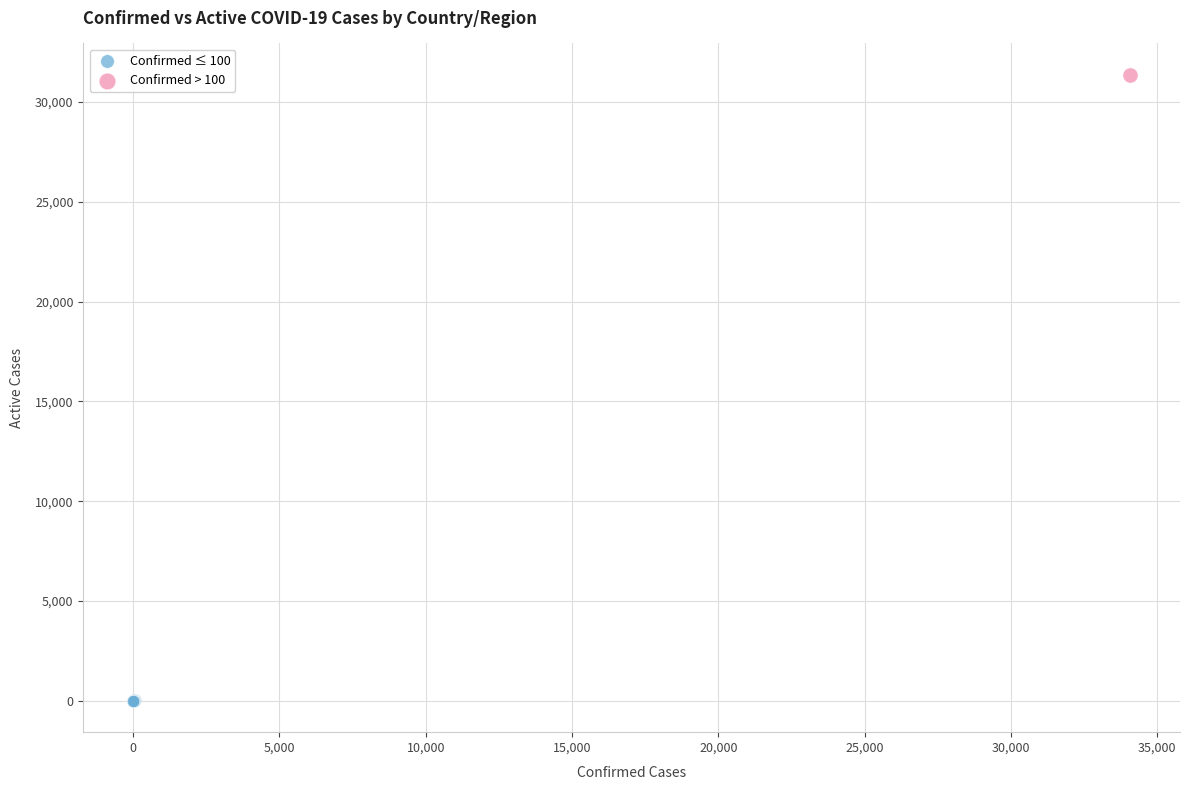

What are all the series names shown in the legend?

Confirmed ≤ 100, Confirmed > 100